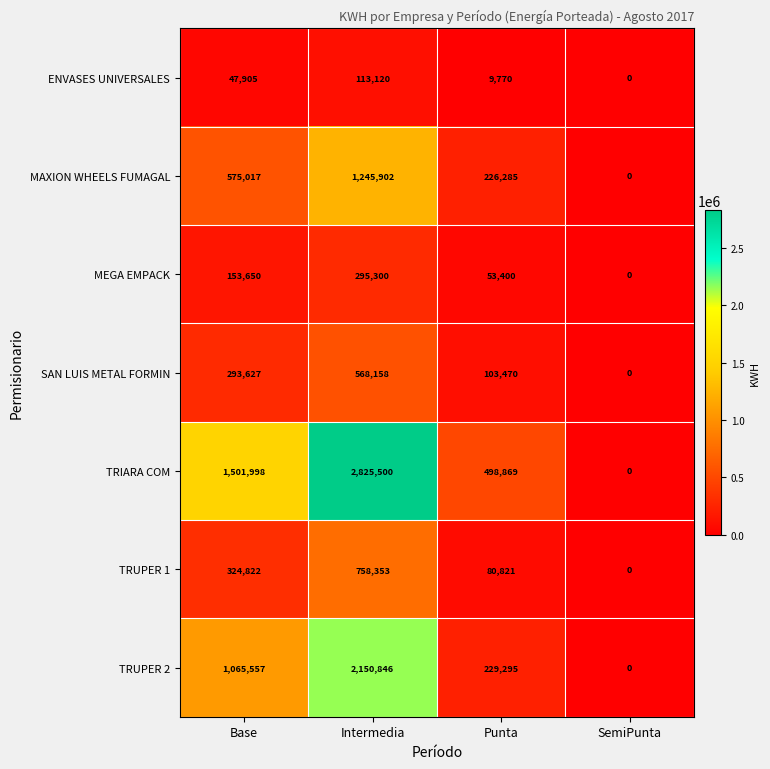

How many TRUPER 2 values are between 229295 and 2150846?

3